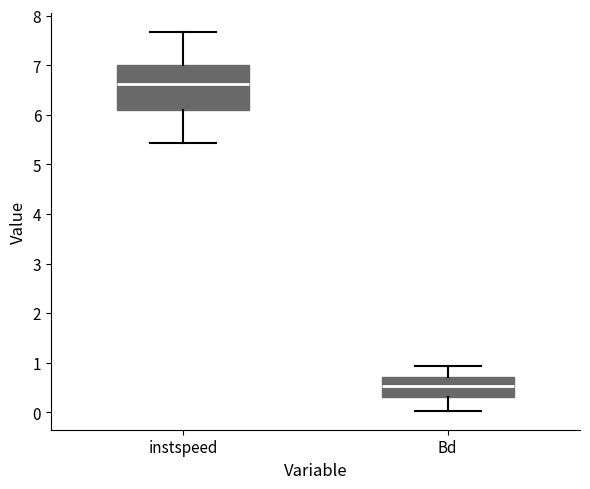

Reading left to right, read every box against the y-axis: the position of its median line, the range the box covers, and the ends of its whiskers. The values are not printed on the chart, so give them approximately, as read against the axis.

instspeed: median 6.6, box 6.1 to 7.0, whiskers 5.4 to 7.7
Bd: median 0.5, box 0.3 to 0.7, whiskers 0.0 to 0.9